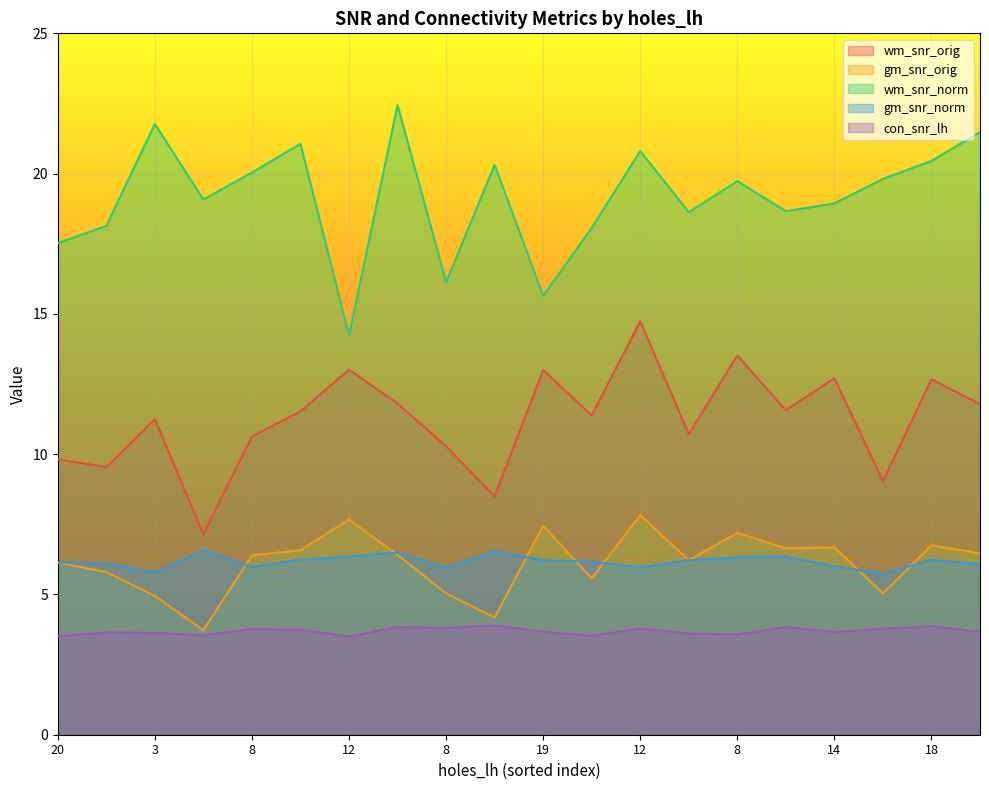

What is the sum of the gm_snr_norm values at 12 and 12?

12.4